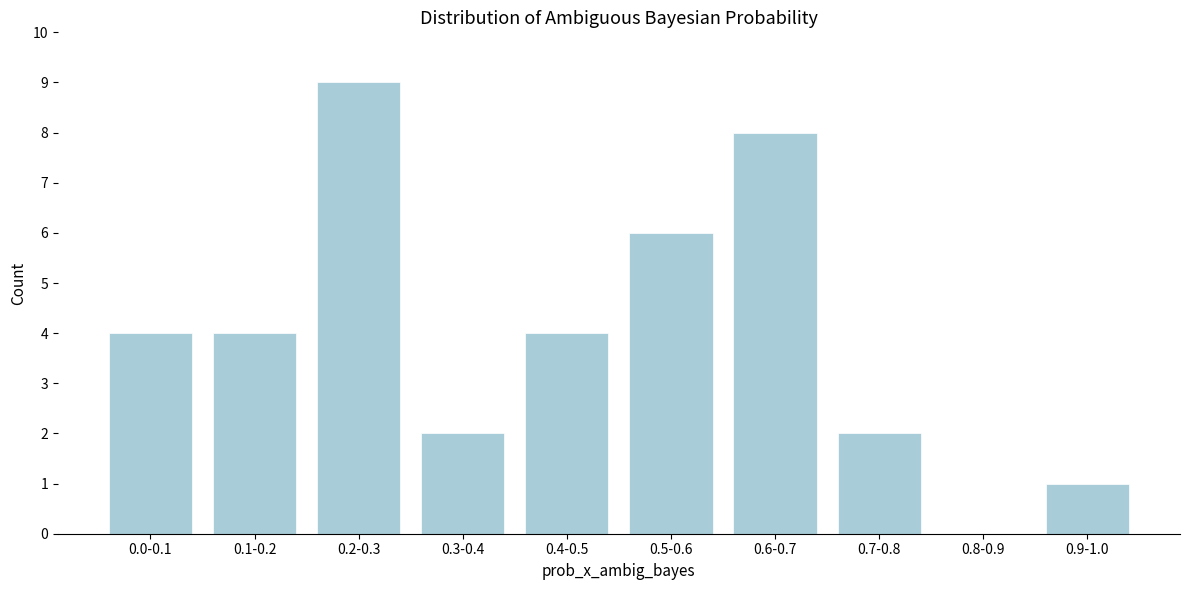

Reading left to right, list all the values displayed in this chart.

0.0-0.1=4	0.1-0.2=4	0.2-0.3=9	0.3-0.4=2	0.4-0.5=4	0.5-0.6=6	0.6-0.7=8	0.7-0.8=2	0.8-0.9=0	0.9-1.0=1